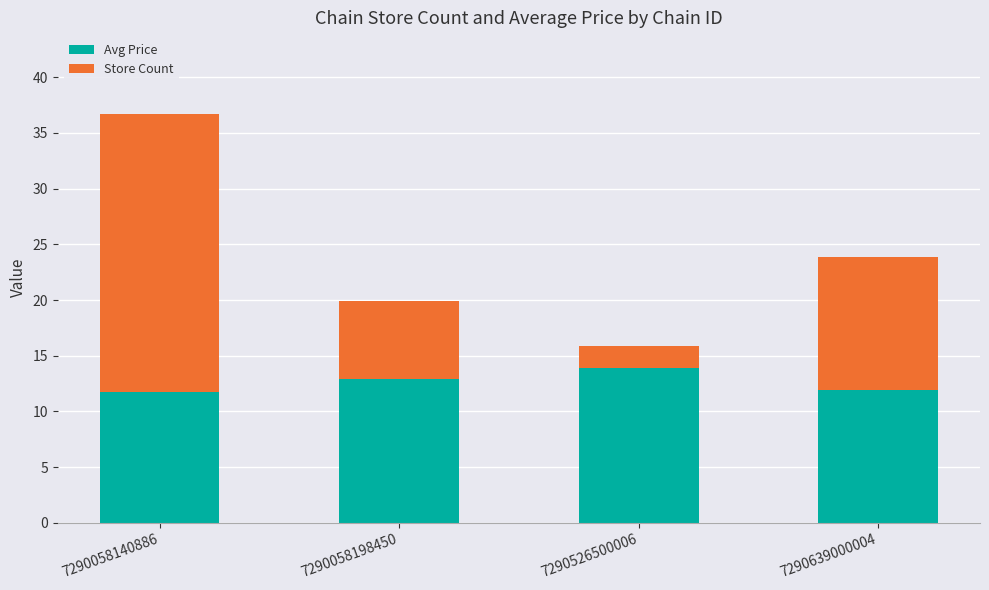

Read the Avg Price value at 7290639000004.

11.9